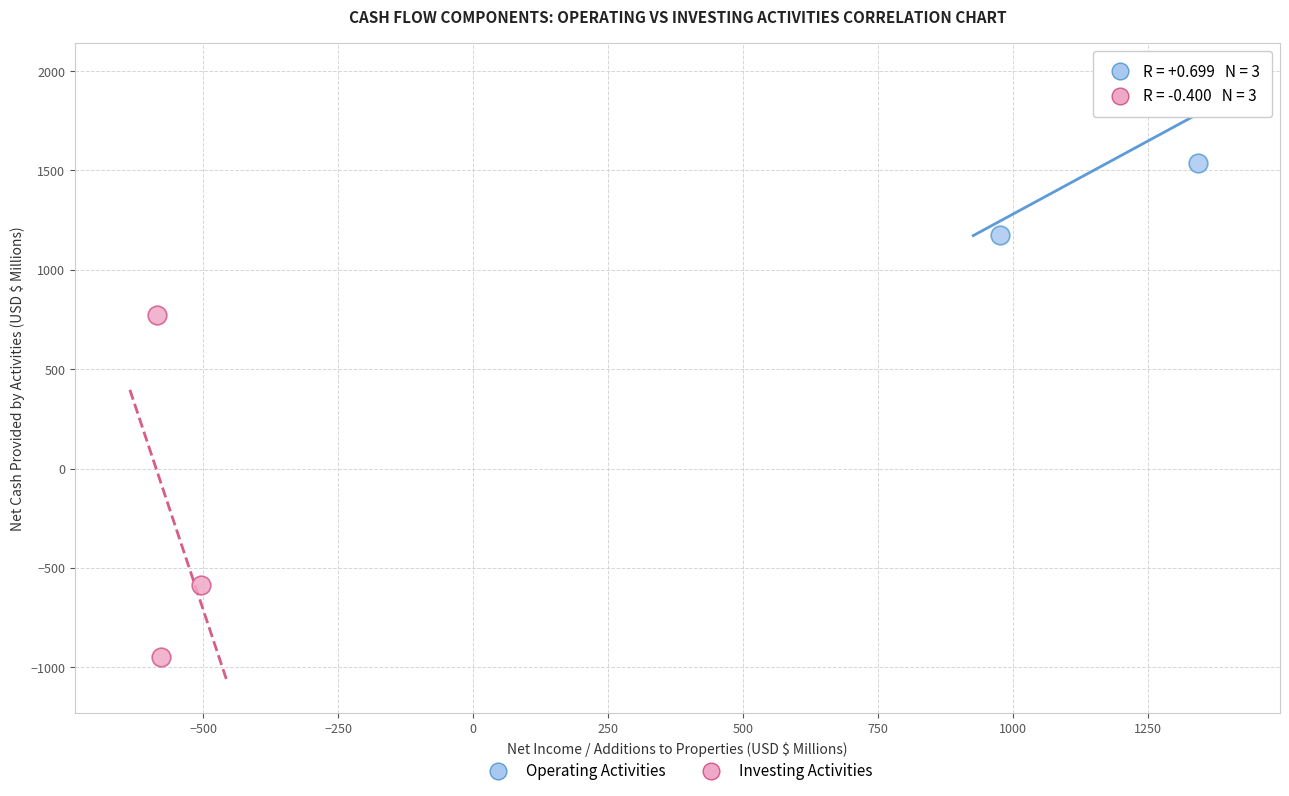

Which series has the widest spread of Y values?

Investing Activities